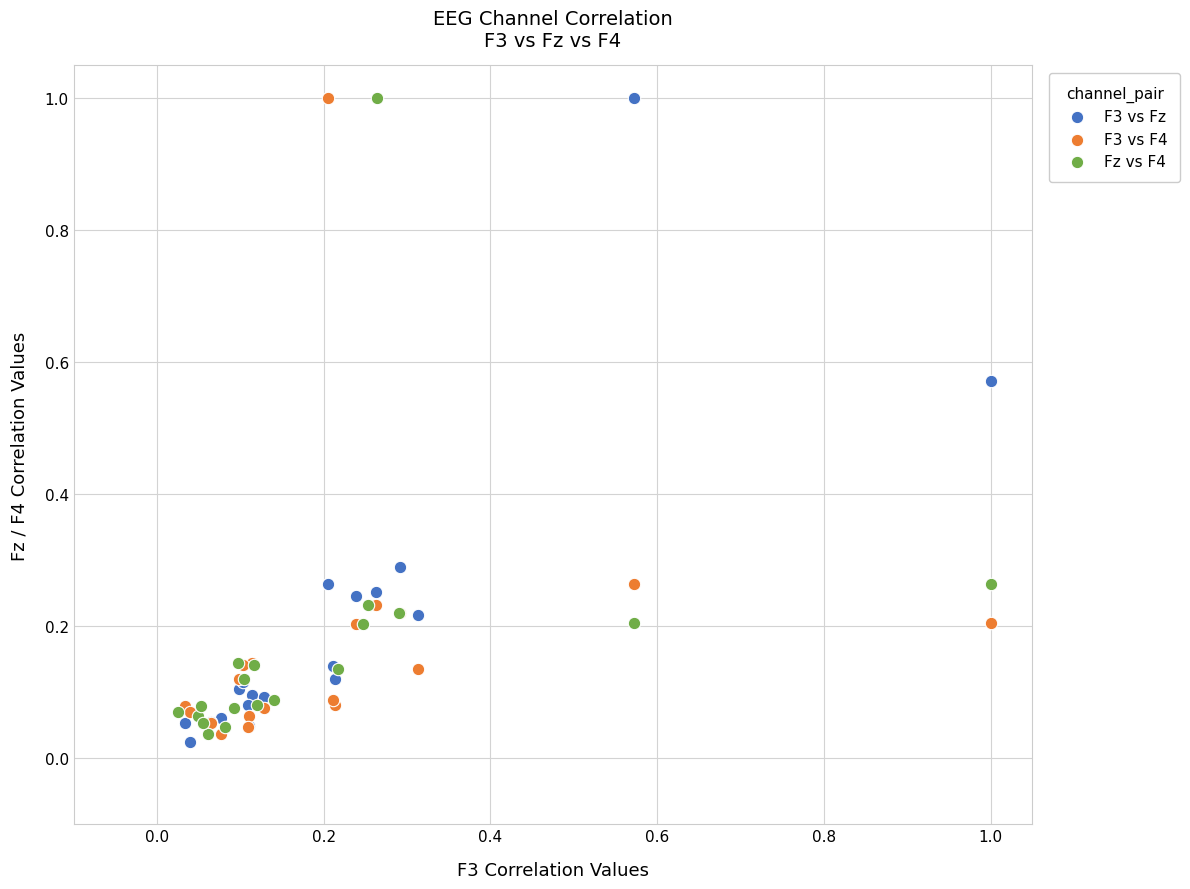

Which series contains the lowest Y value?

F3 vs Fz